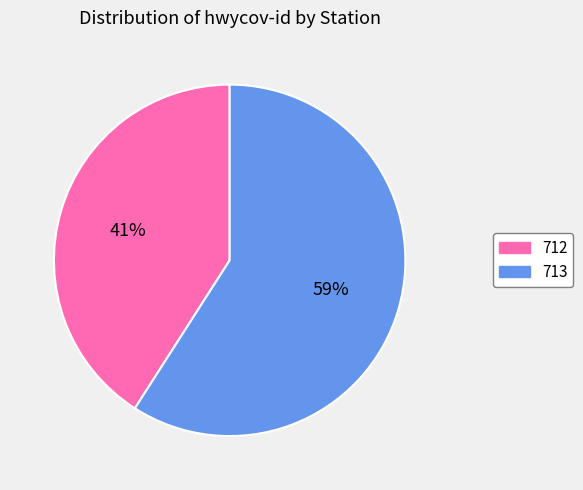

Which has a higher value, 712 or 713?

713